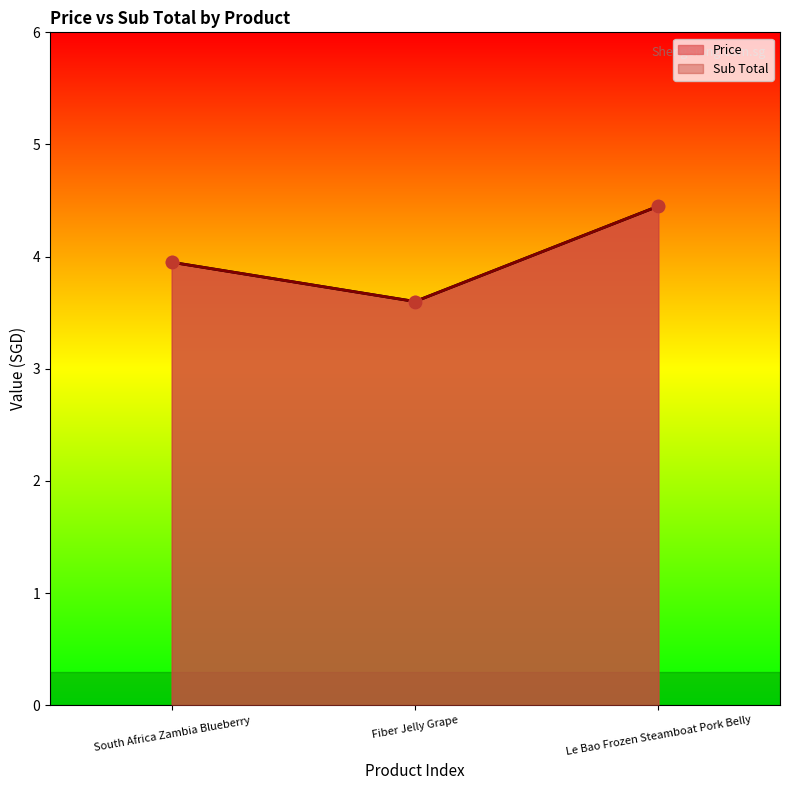

Which series reaches the maximum Y coordinate?

Price